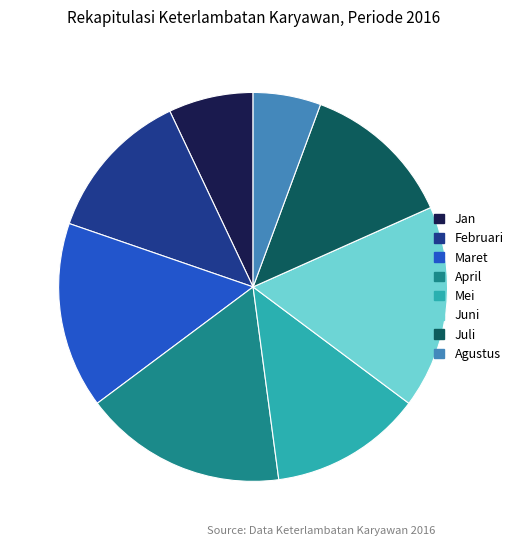

The Februari slice represents 2% of the pie. True or false?

False